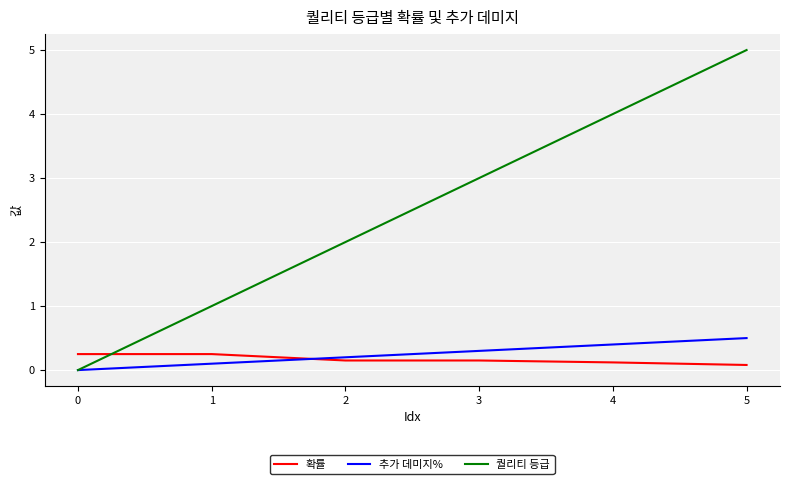

Which series has the widest spread of values?

퀄리티 등급